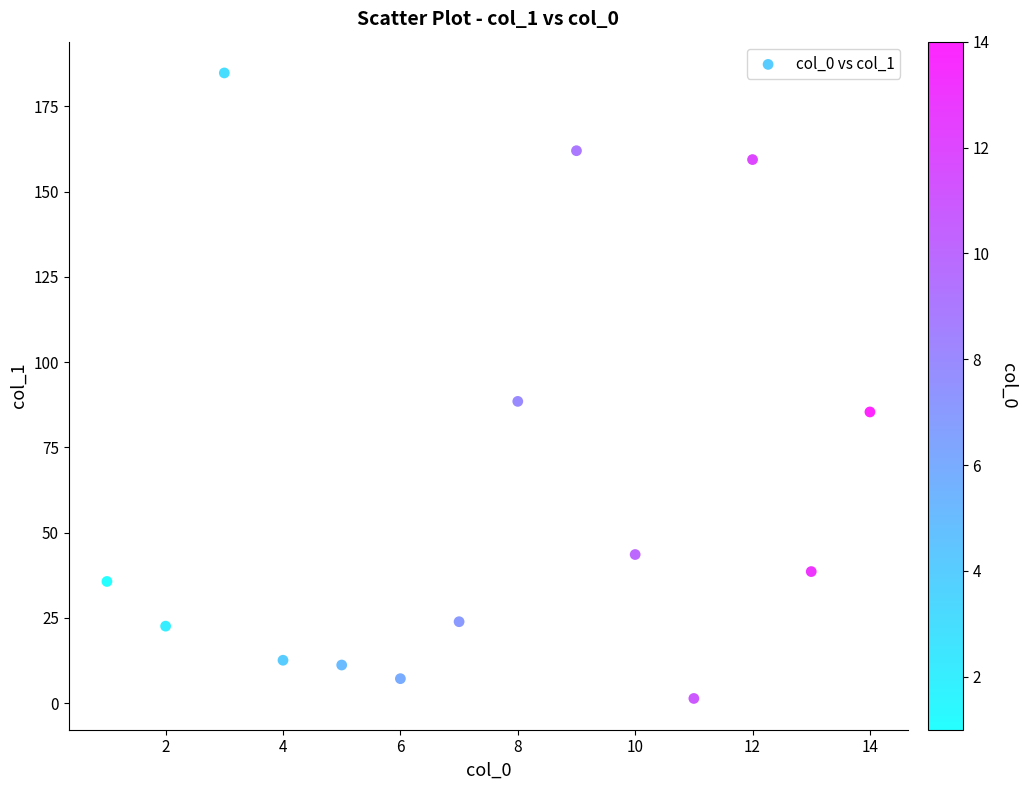

What is the range of X values (max minus min)?

13.0